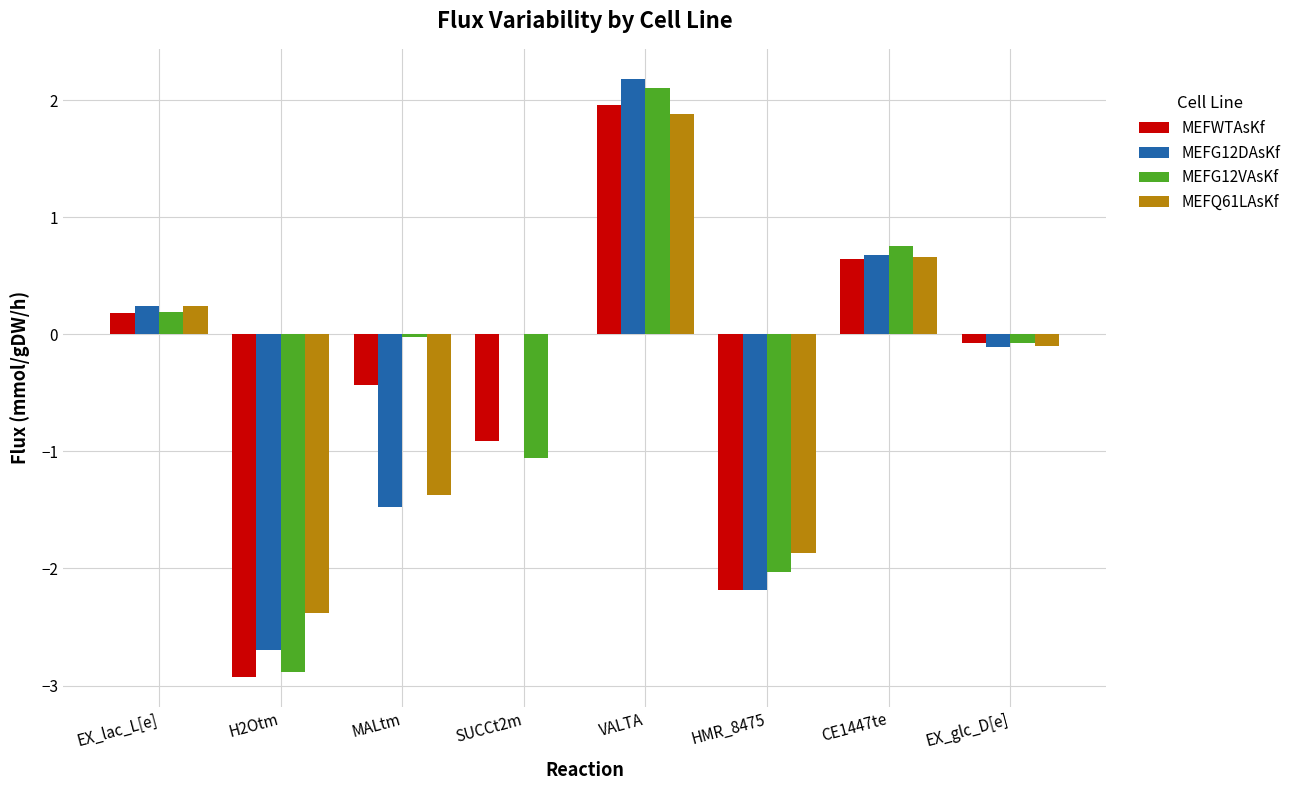

Count the number of categories in the chart.

8